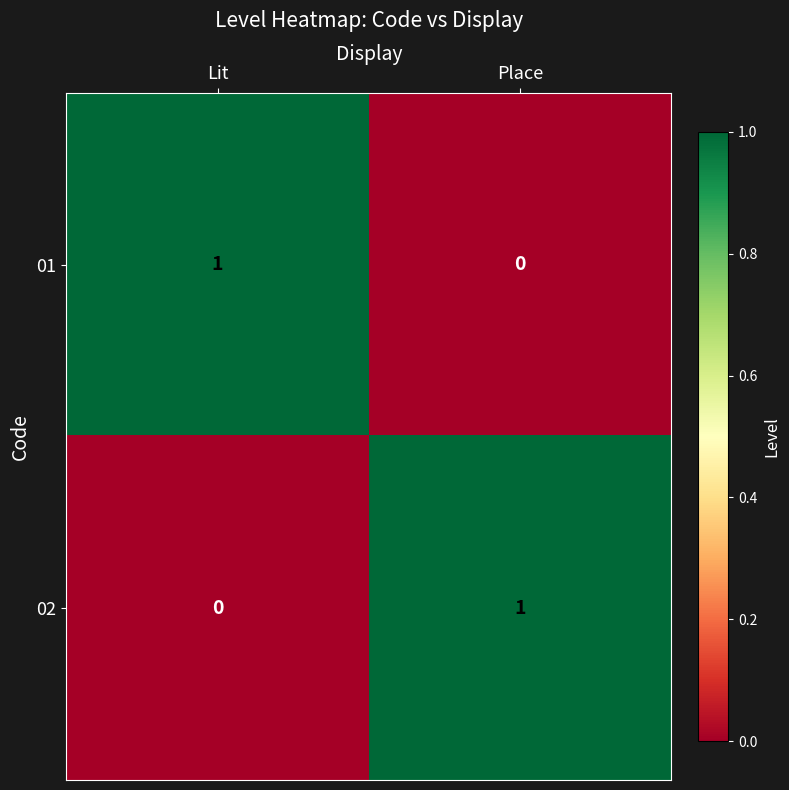

True or false: 02 has a value of 2 at Place.

False